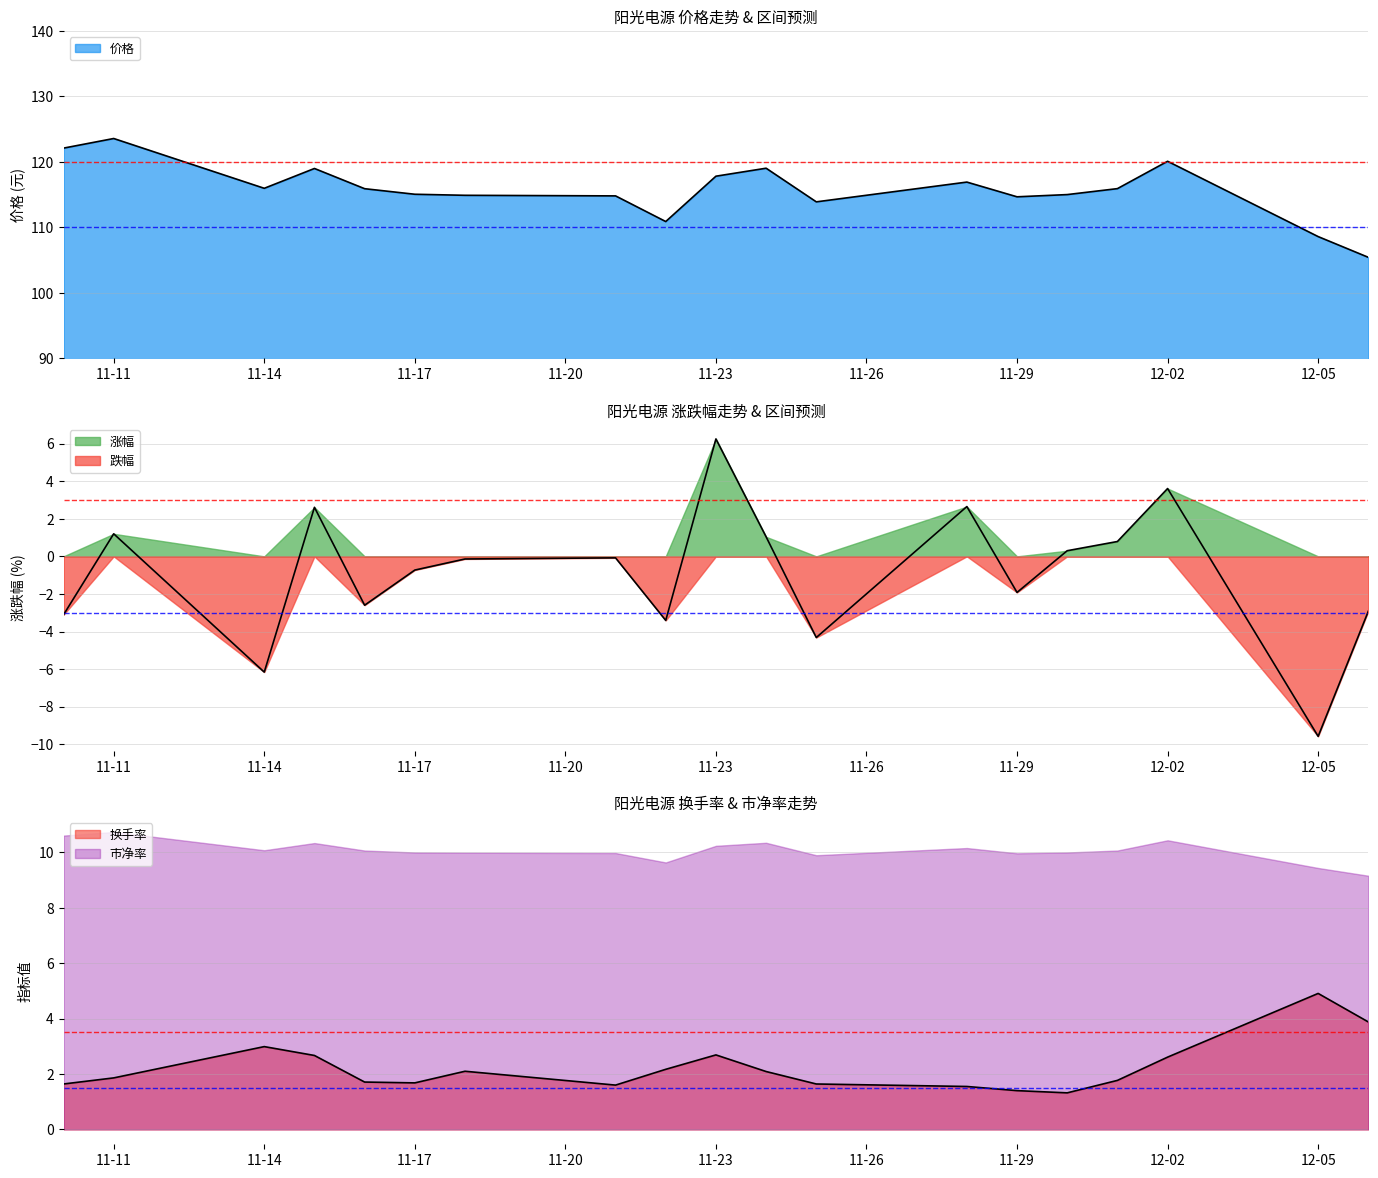

What is the difference between the maximum and minimum values in the 涨跌幅% series?

15.8